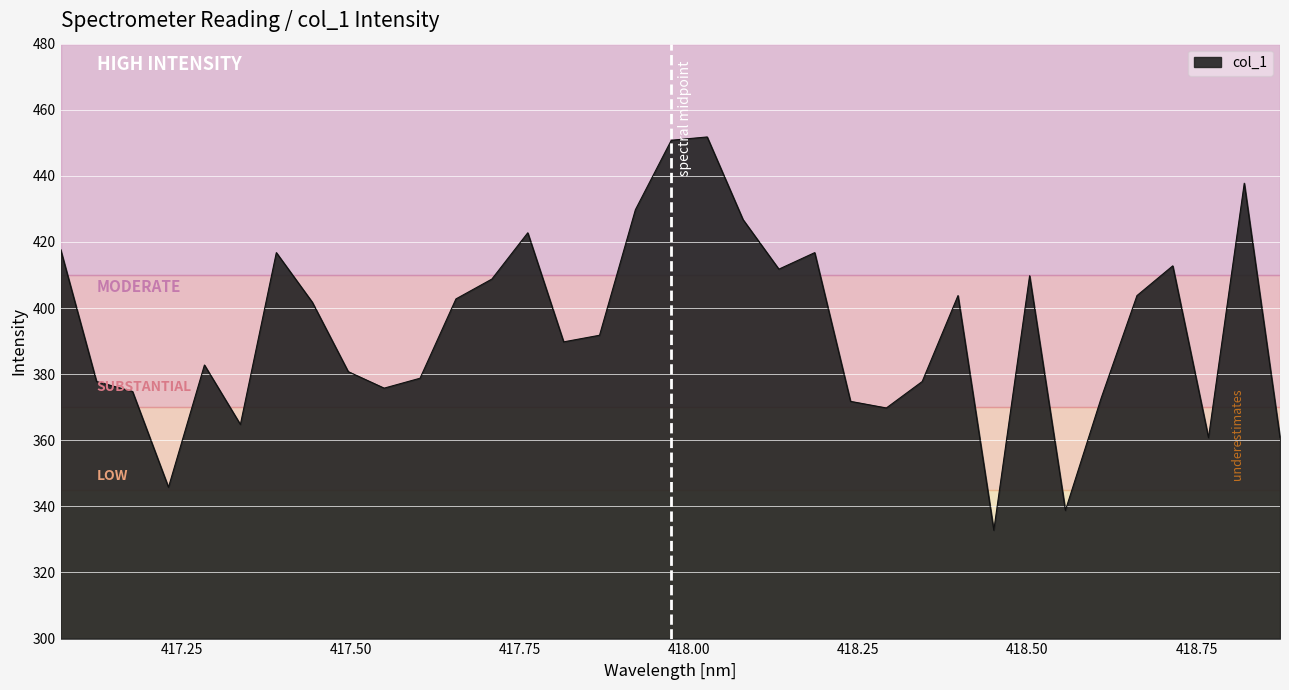

What is the maximum value shown in the chart?

451.8